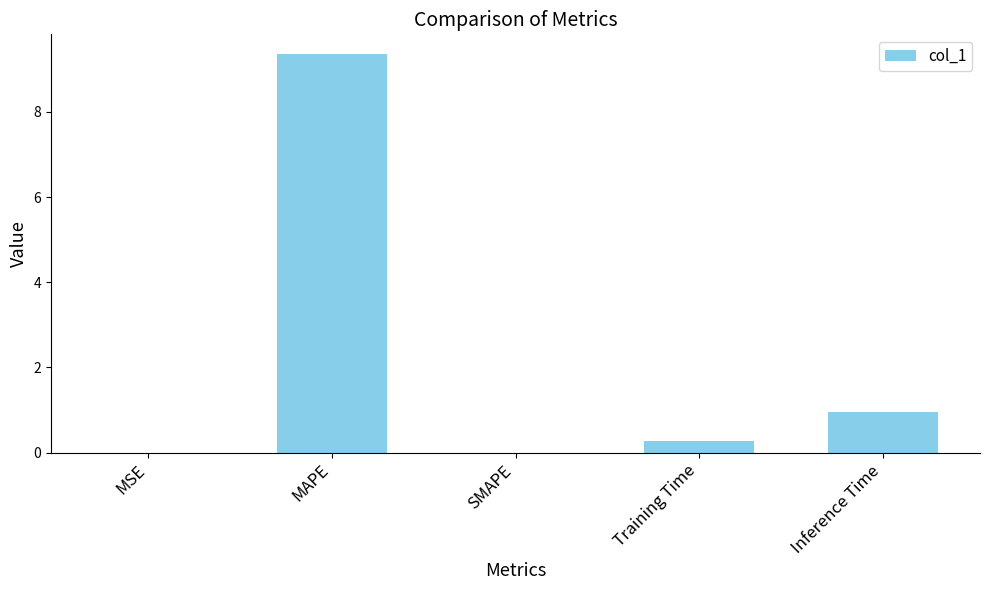

True or false: the data shows 0.3 at Training Time.

True